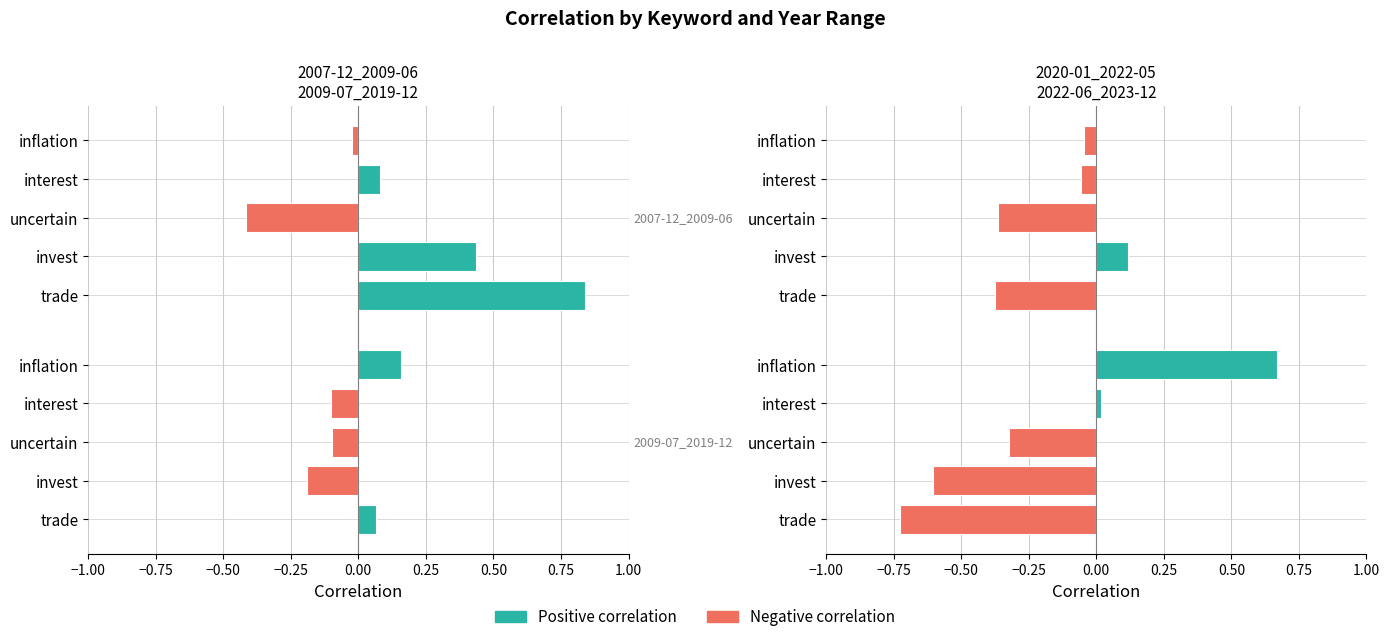

At which label does 2007-12_2009-06 first exceed 0?

interest